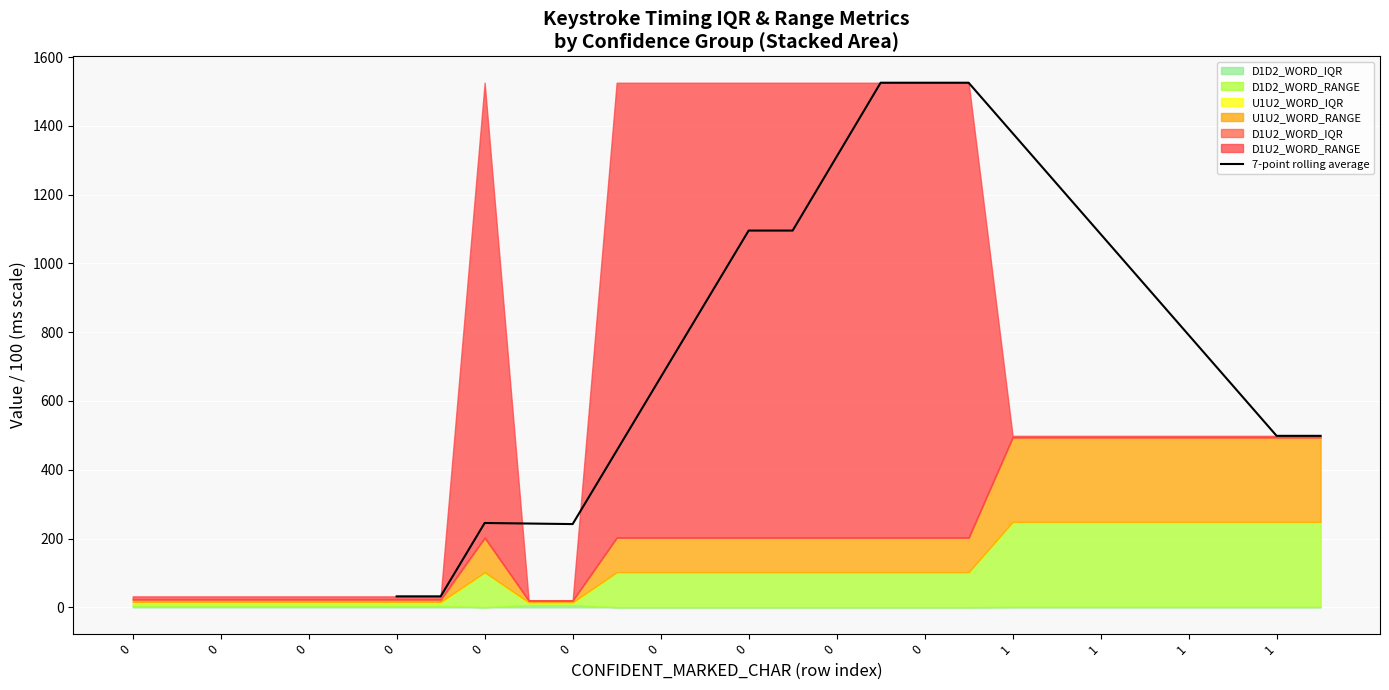

True or false: the data shows 1525.3 at 1.

True